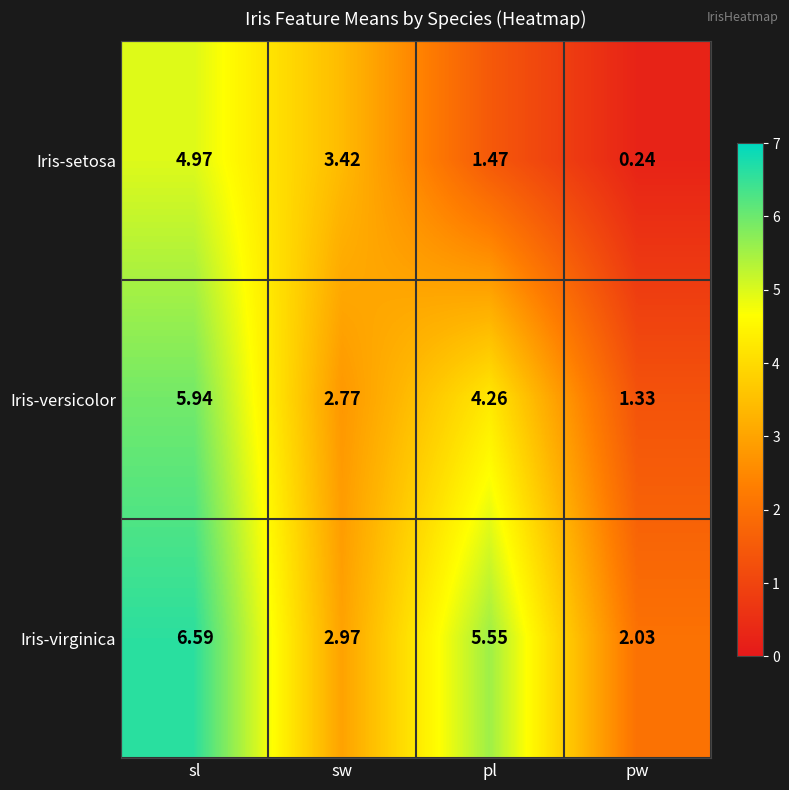

Which series has the widest spread of values?

Iris-setosa